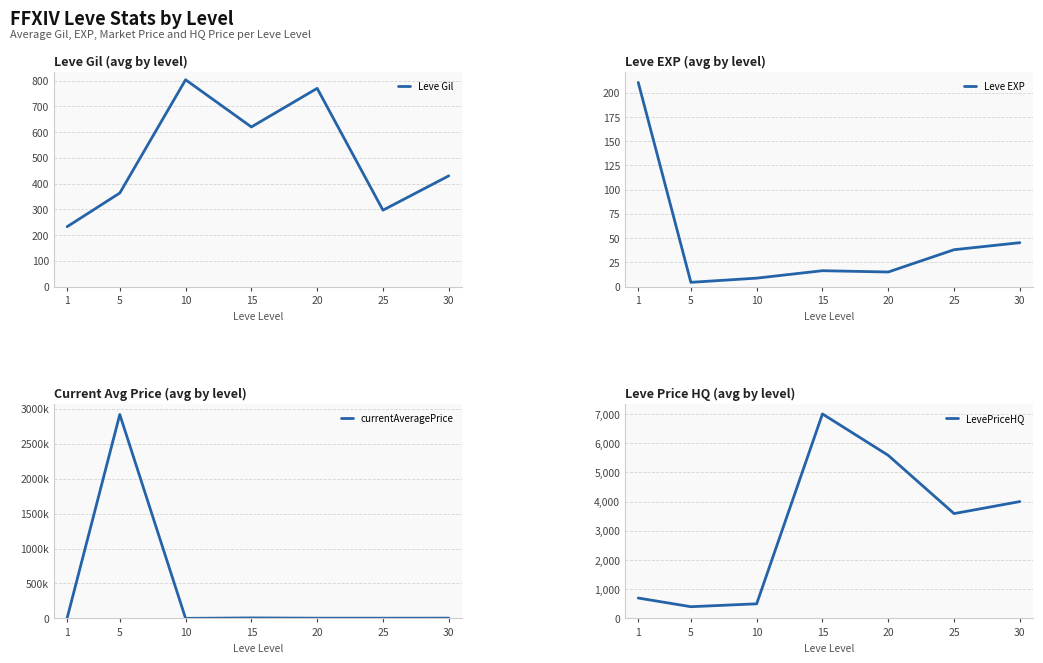

The LevePriceHQ series shows 670.5 at 5. True or false?

False